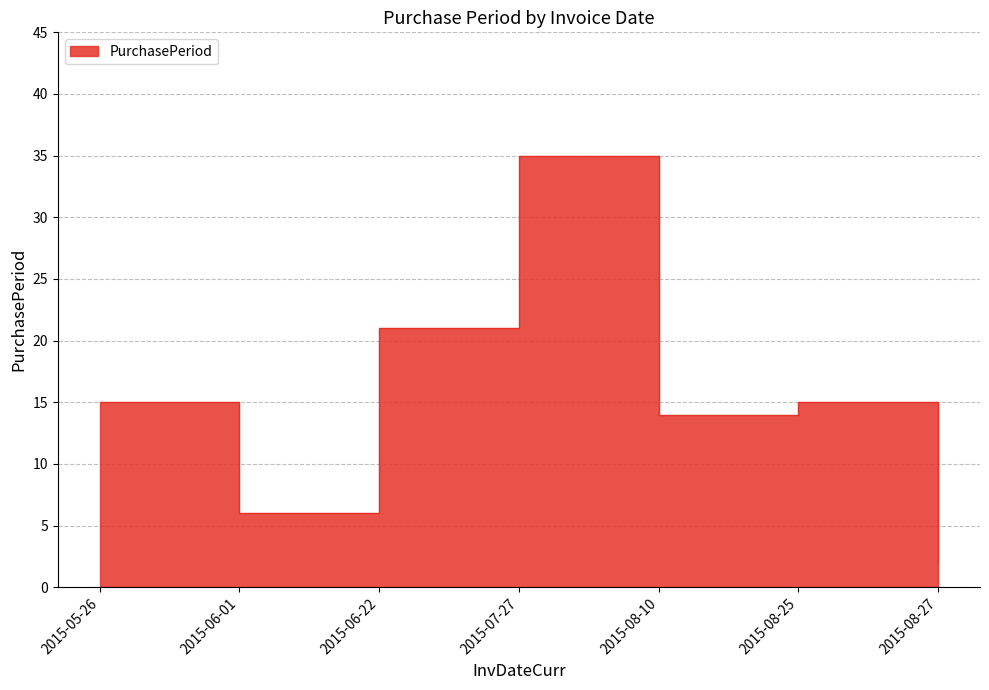

True or false: there are more than 0 points higher than both neighbors.

True